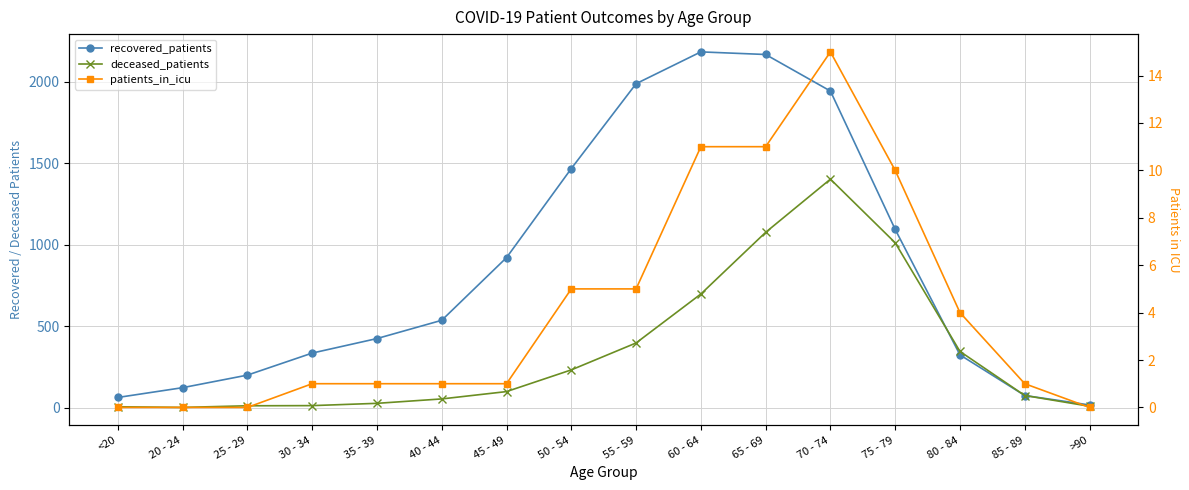

How many lines are shown in the chart?

3